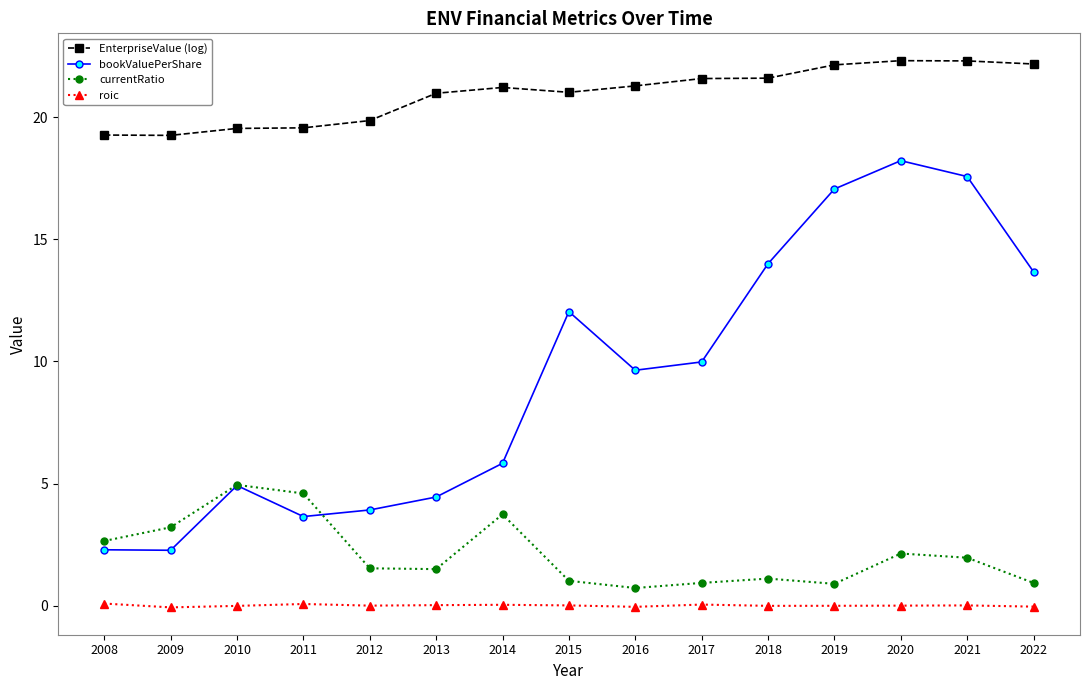

Between 2008 and 2011, which series saw the biggest shift?

currentRatio